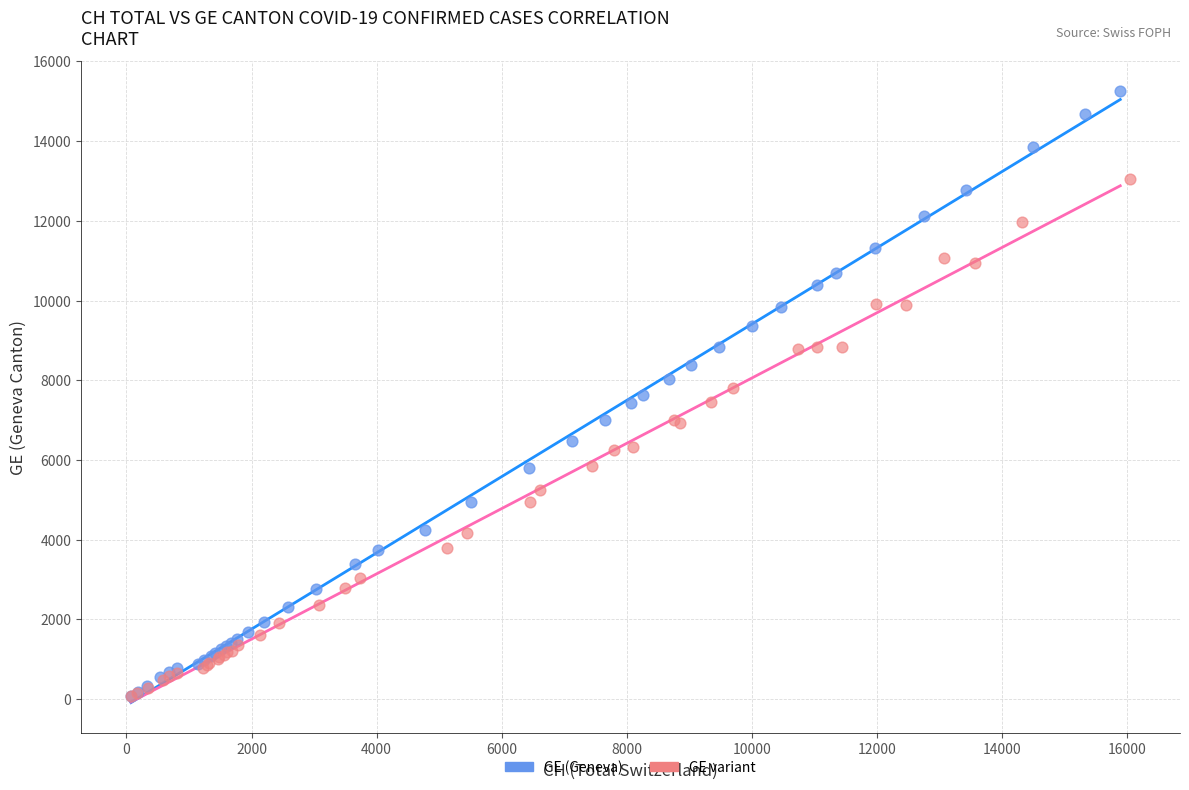

Which series has the widest spread of Y values?

GE (Geneva)